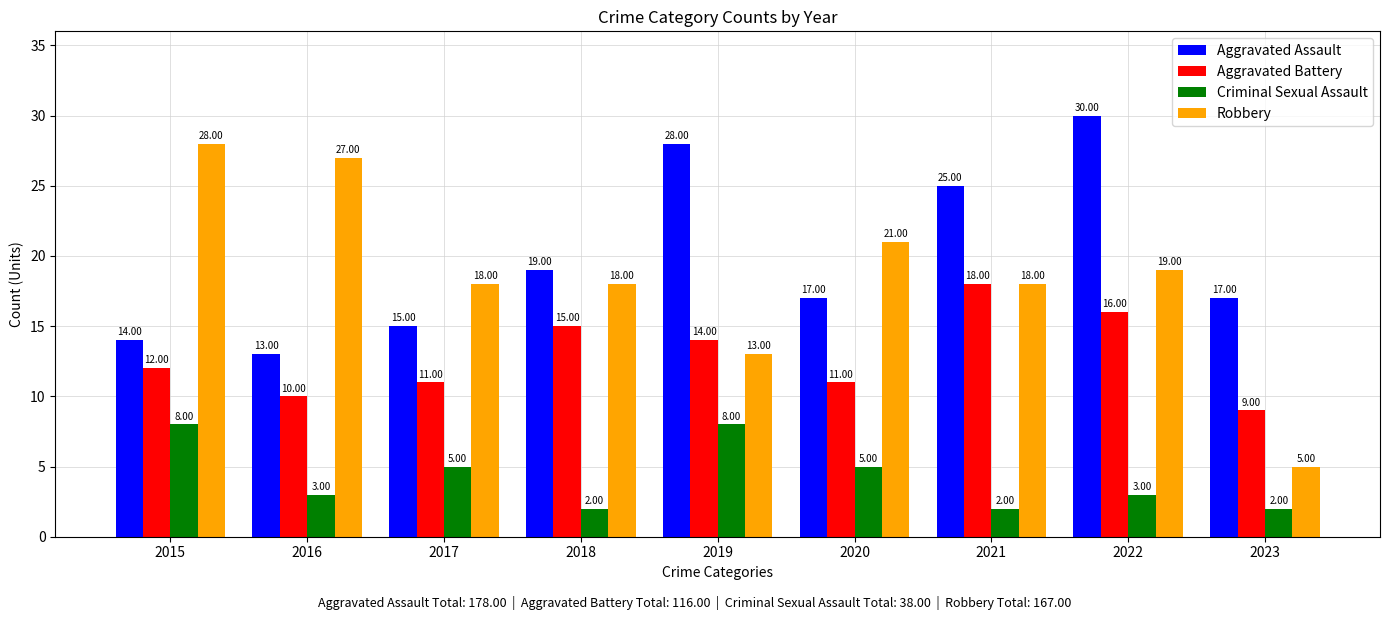

Count the number of data series in this chart.

4